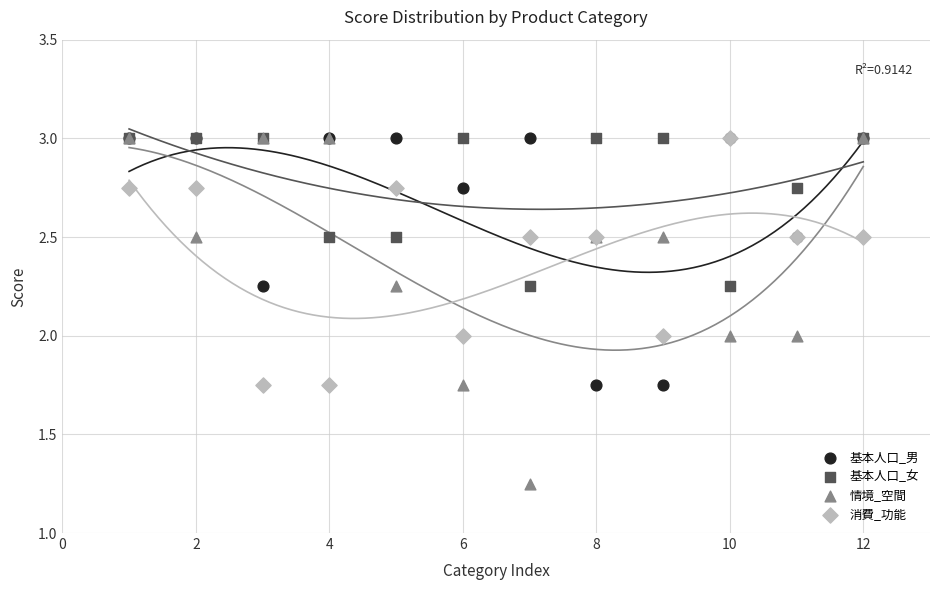

What are all the series names shown in the legend?

基本人口_男, 基本人口_女, 情境_空間, 消費_功能